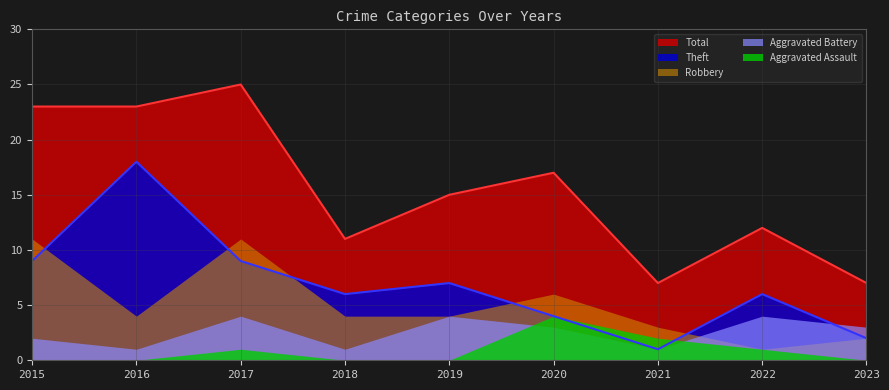

What is the difference between the highest and lowest values at 2017?

24